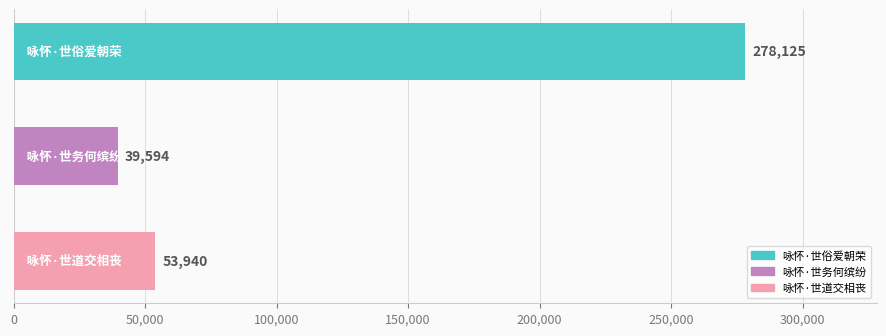

What is the sum of all values?

371659